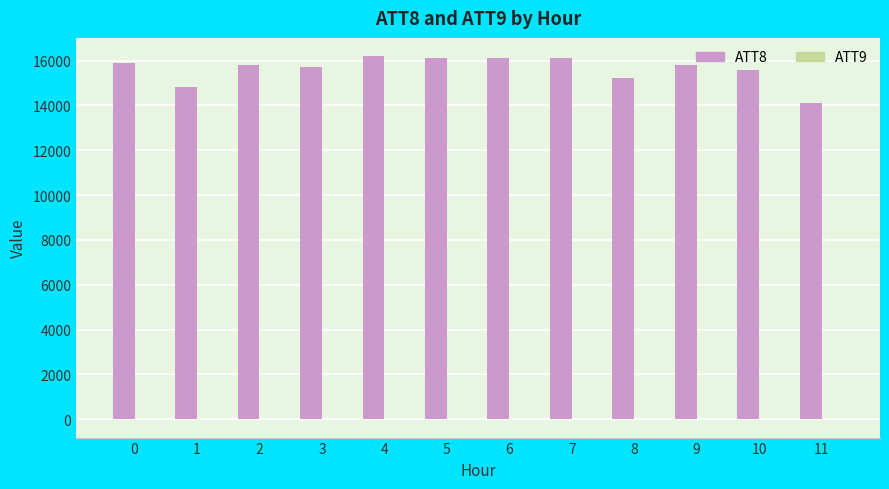

What is the greatest value displayed?

16200.0